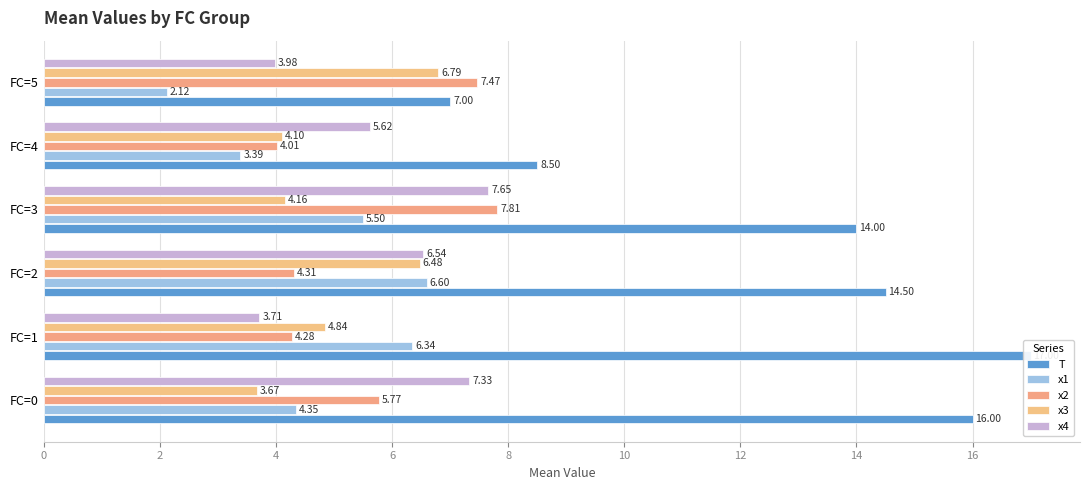

Which series has the largest range (max minus min)?

T